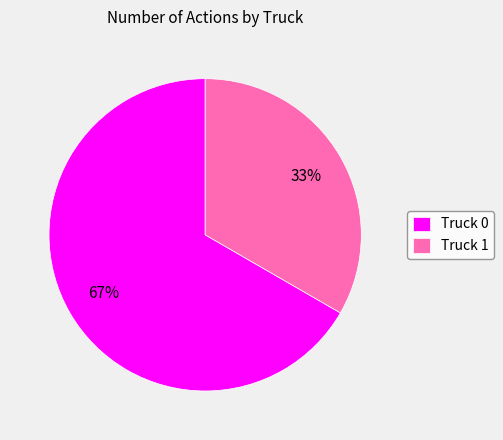

Is it true that Truck 1 is 33% of the pie?

True